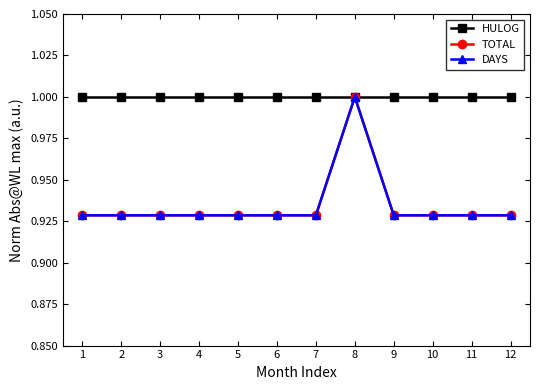

At which category is the sum across all series the highest?

8